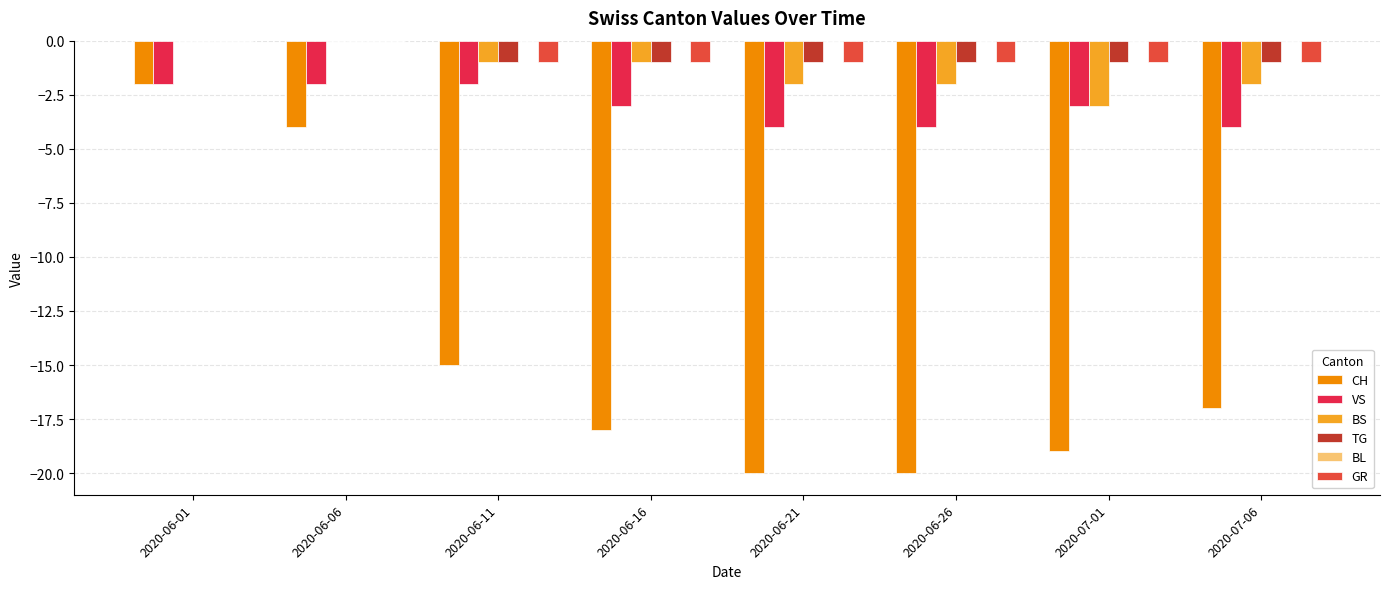

At which category is the sum across all series the highest?

2020-06-01